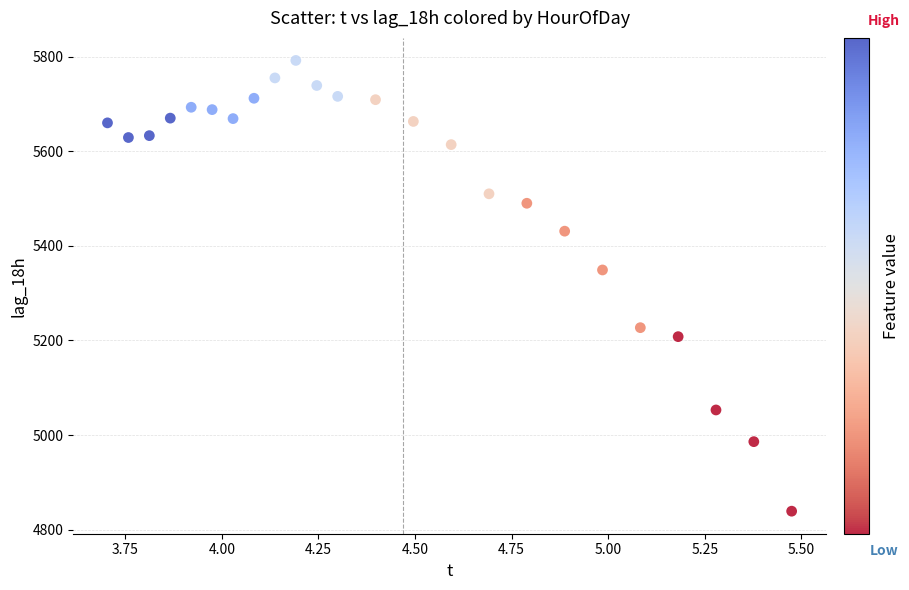

What is the range of Y values (max minus min)?

953